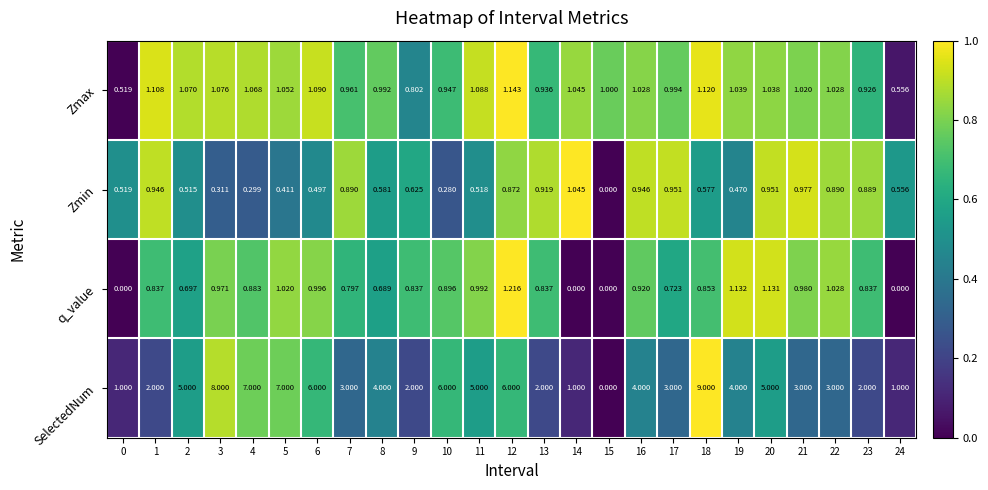

At 21, list the series in order from largest to smallest.

SelectedNum, Zmax, q_value, Zmin